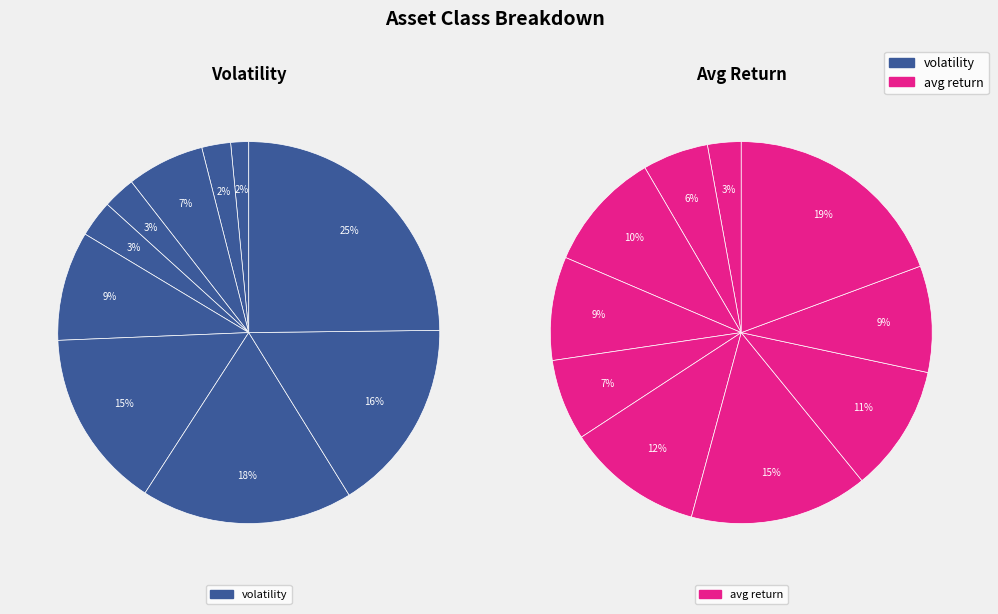

Does Bonds_totalUS account for over 50% of the chart?

No